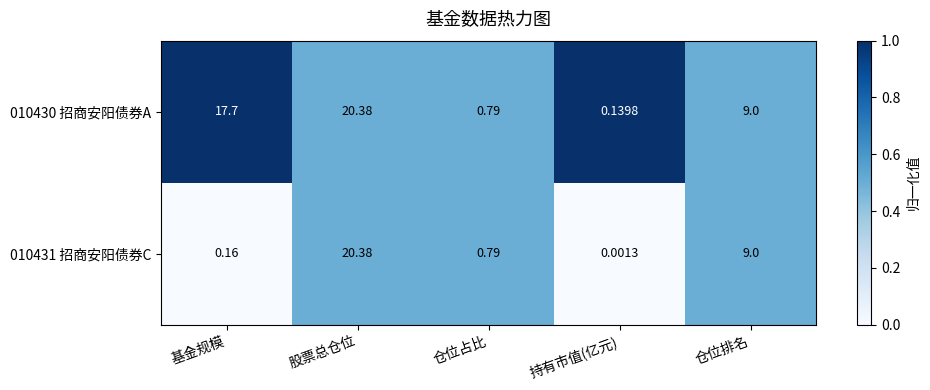

At which category does the chart reach its minimum across all series?

持有市值(亿元)